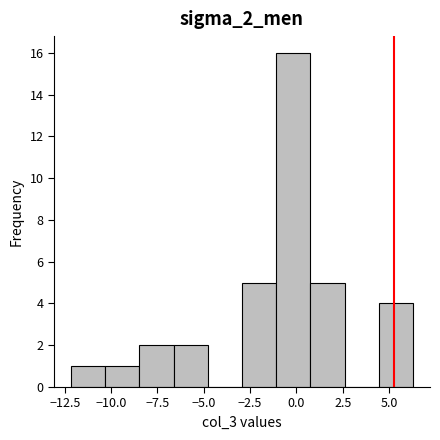

Around what value on the x-axis is the tallest bar? Give the approximate position of its centre, as read against the axis.

0.0